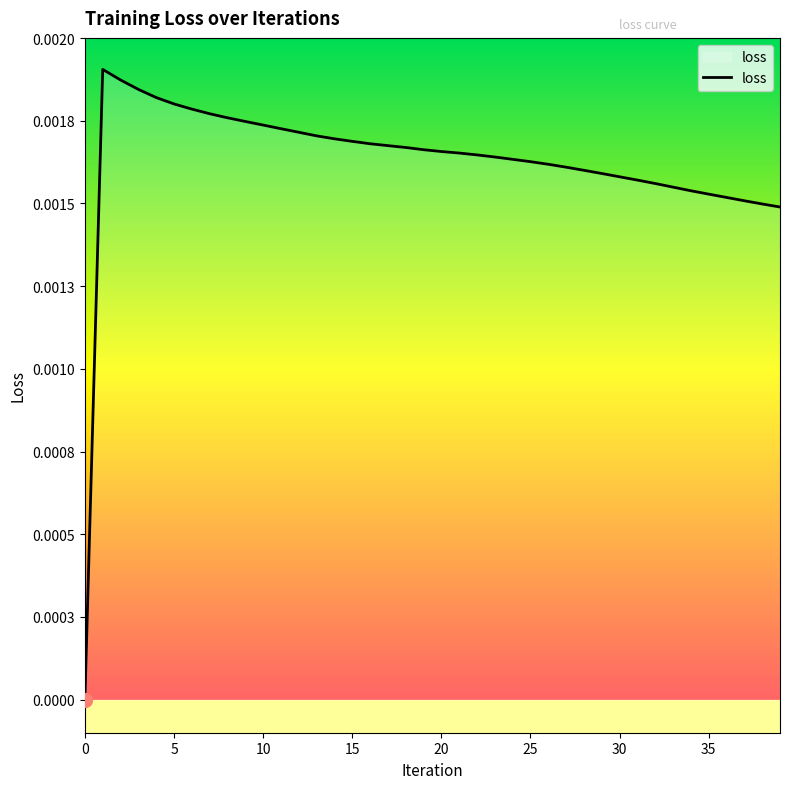

Does the chart have visible grid lines?

No